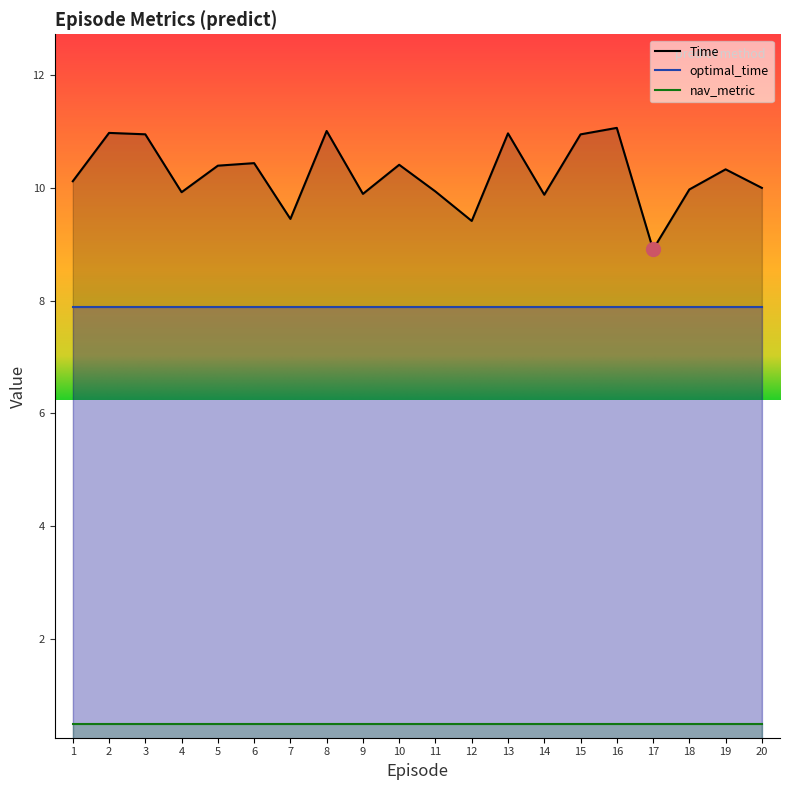

What is the value of the optimal_time point at the 9th from the left?

7.9